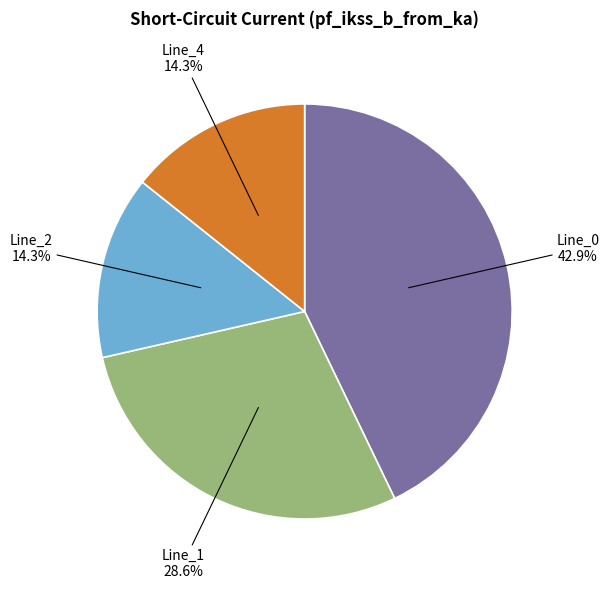

Which category has the biggest portion of the pie?

Line_0